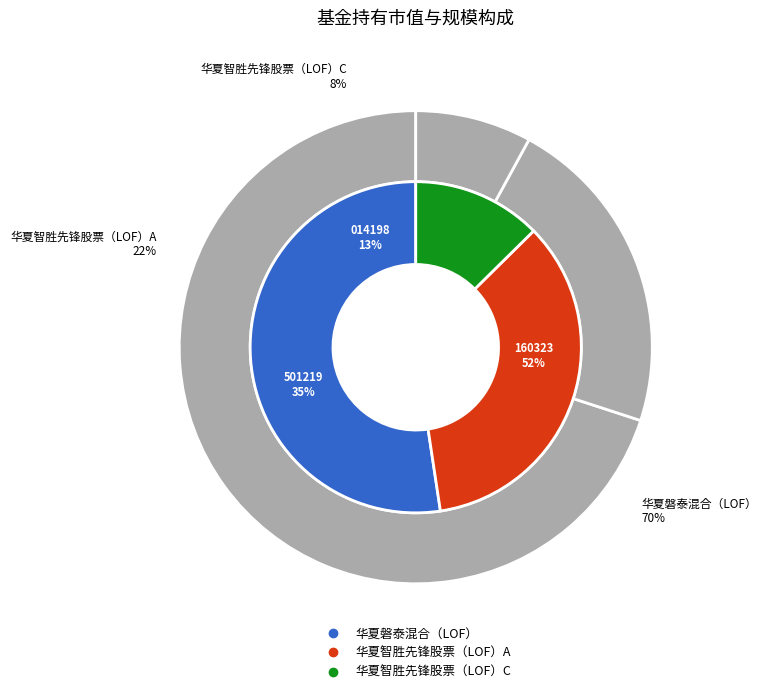

Is it true that 华夏智胜先锋股票（LOF）C is 21% of the pie?

False